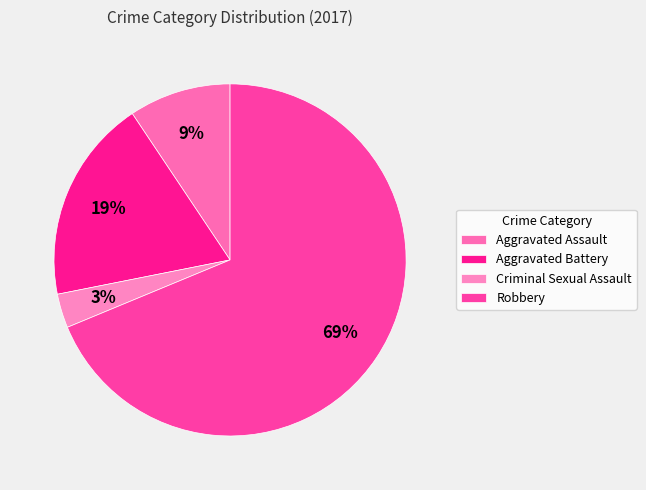

Is there any slice that represents more than half of the pie?

Yes